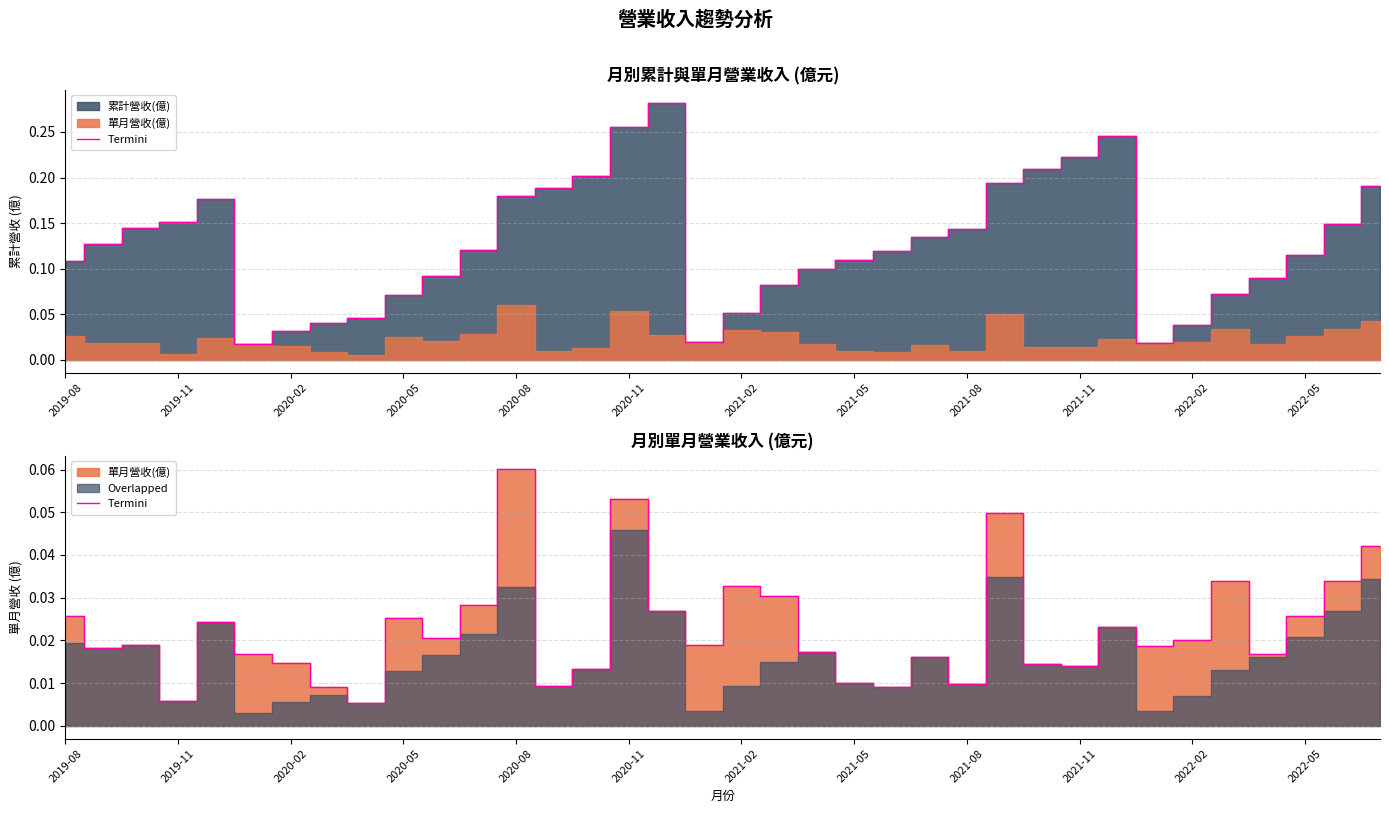

How many lines are shown in the chart?

1